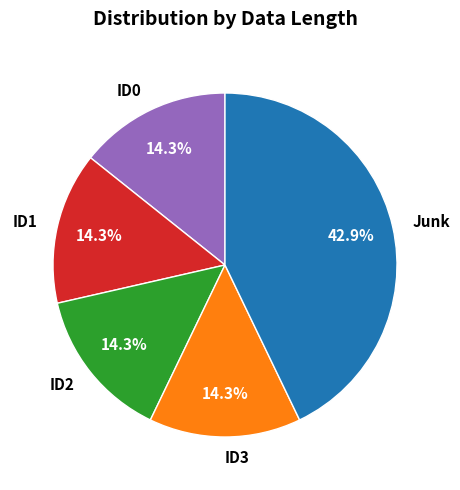

Count the number of slices in the pie.

5